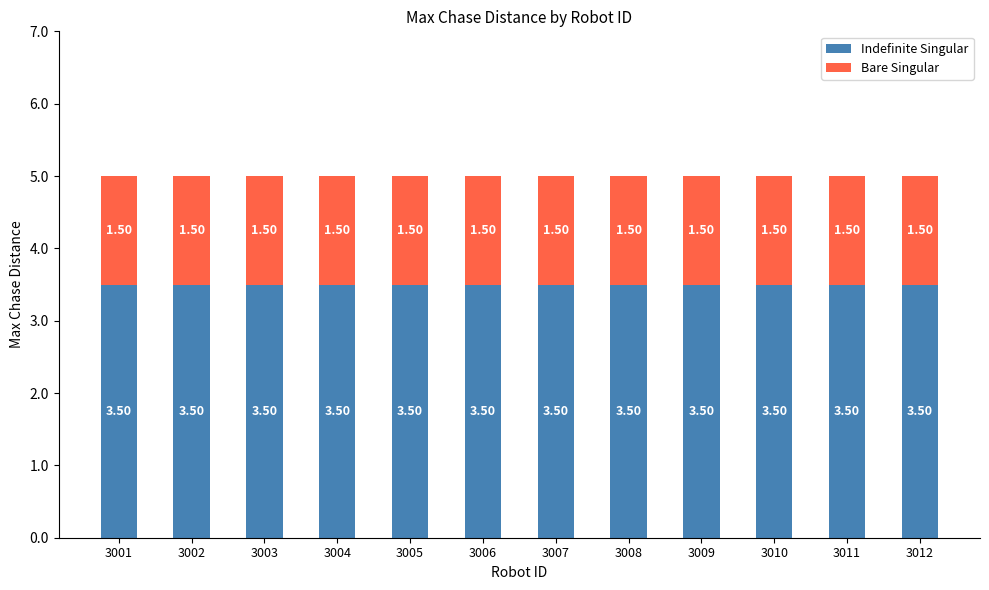

What is the total value across all series at 3007?

5.0